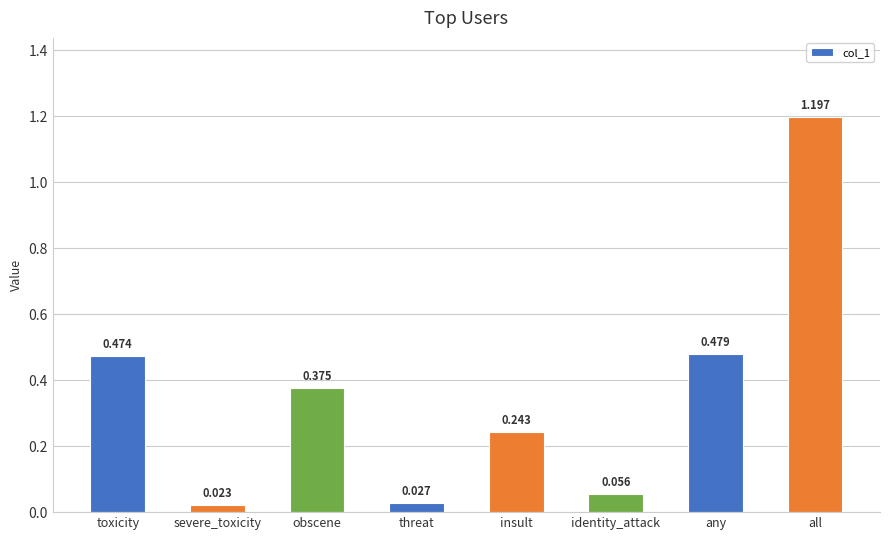

Does the chart contain any negative values?

No